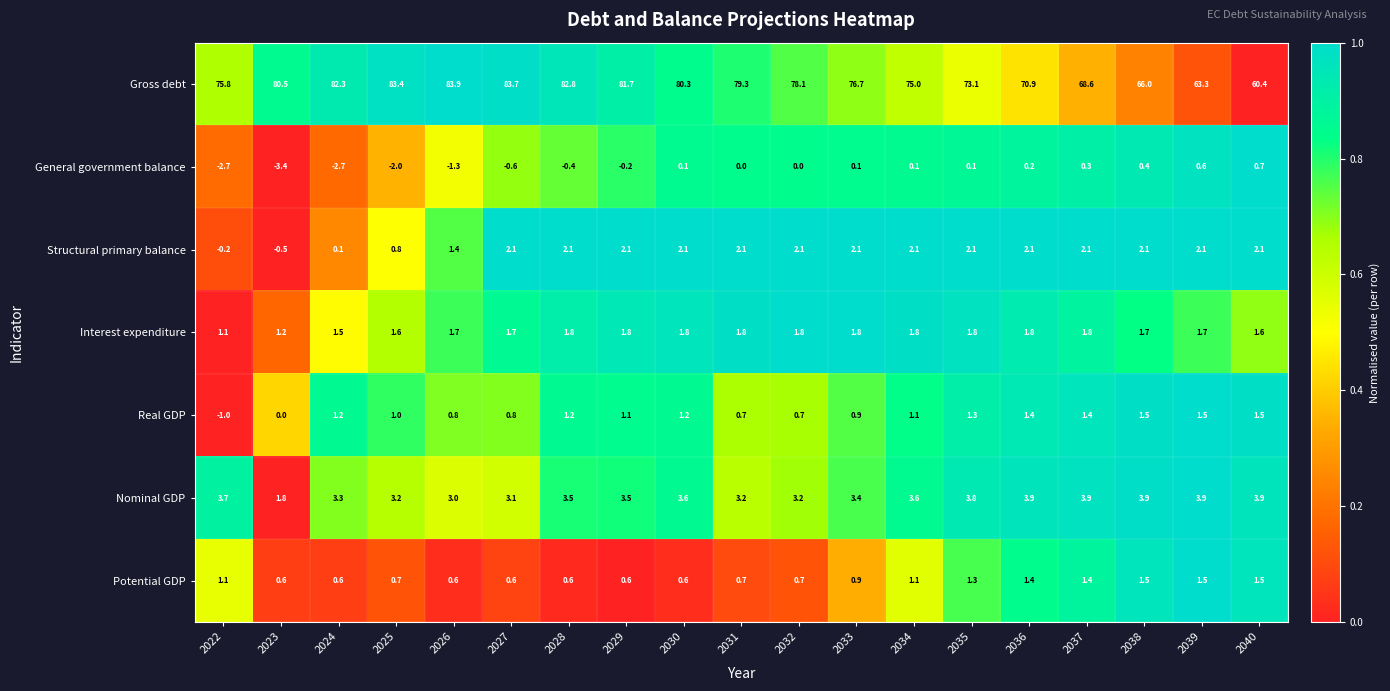

What is the spread (max minus min) of values at 2023?

83.9